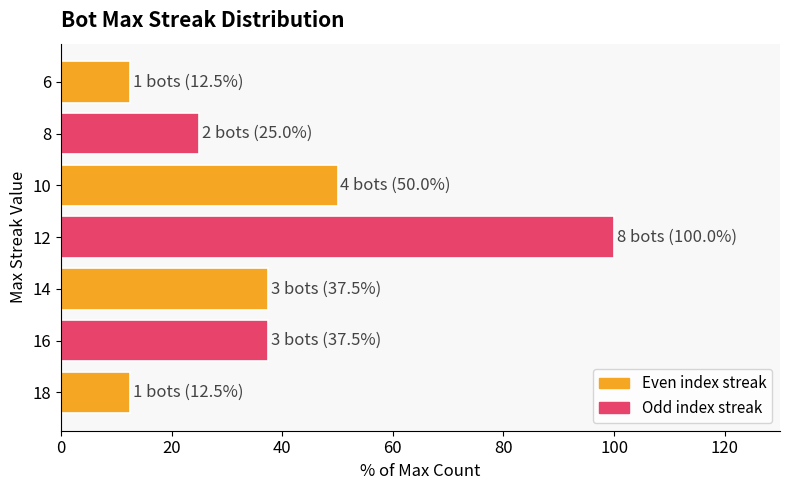

What is the difference between the maximum and minimum values?

87.5